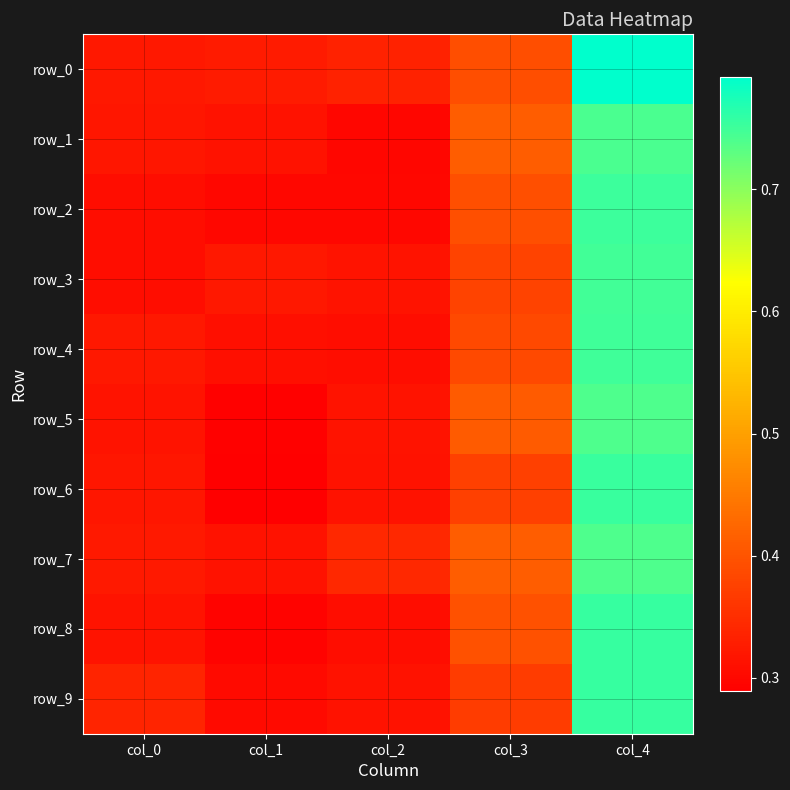

Rank the series by their maximum value, from highest to lowest.

row_0, row_8, row_9, row_6, row_2, row_4, row_3, row_1, row_5, row_7